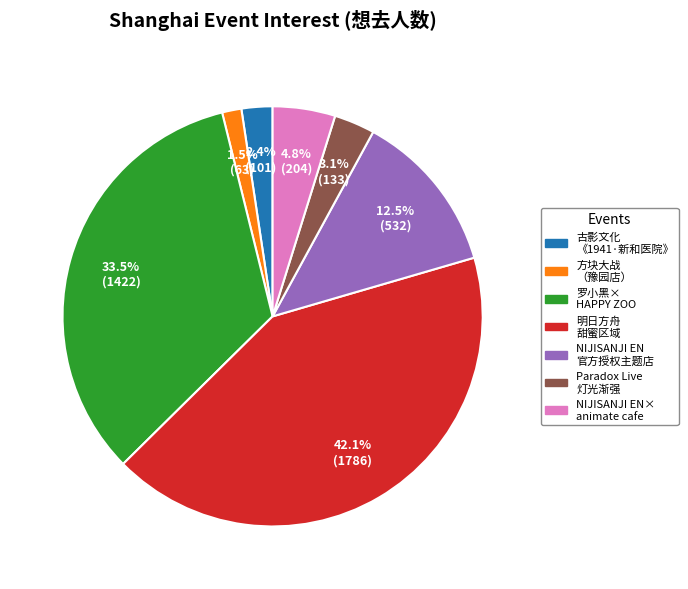

What portion of the pie excludes NIJISANJI EN× animate cafe?

95.2%